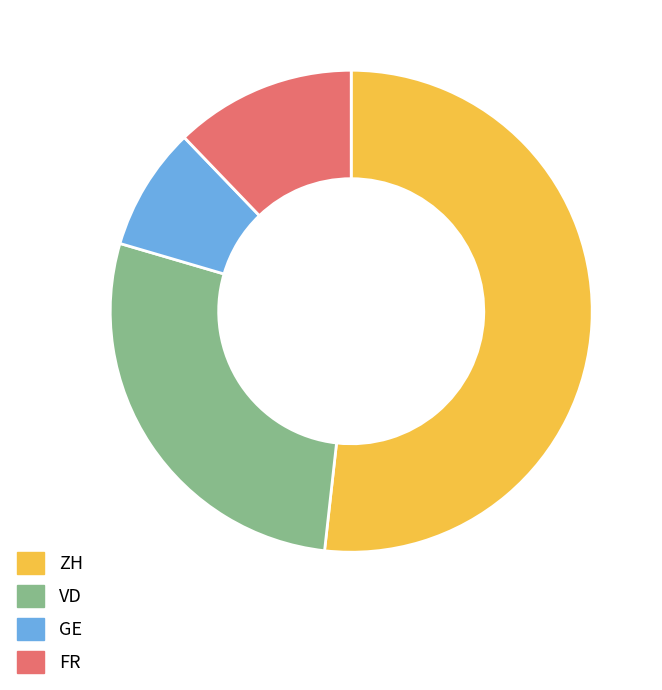

True or false: FR accounts for 12% of the total.

True